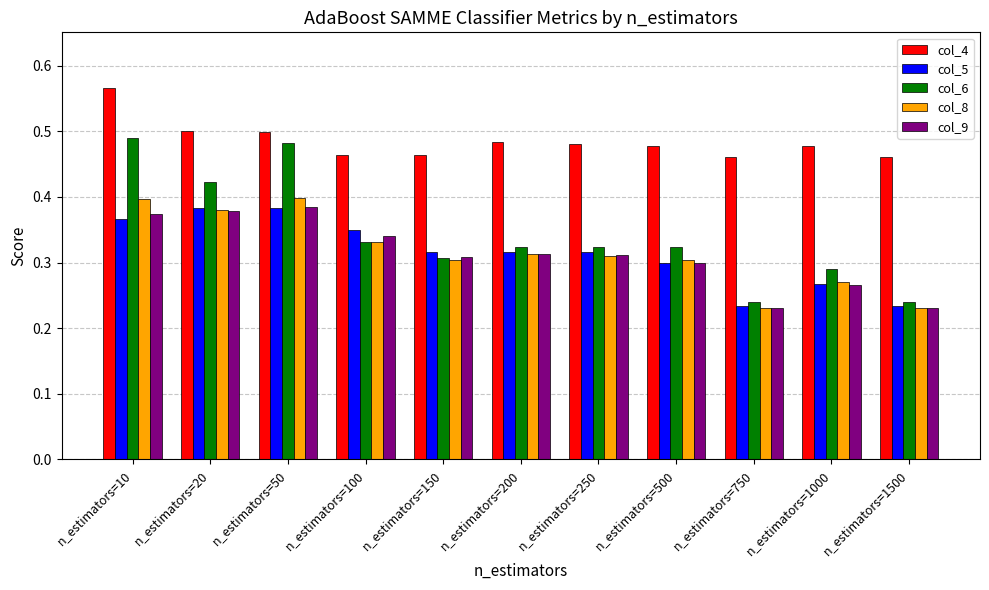

What is the total value across all series at n_estimators=100?

1.8